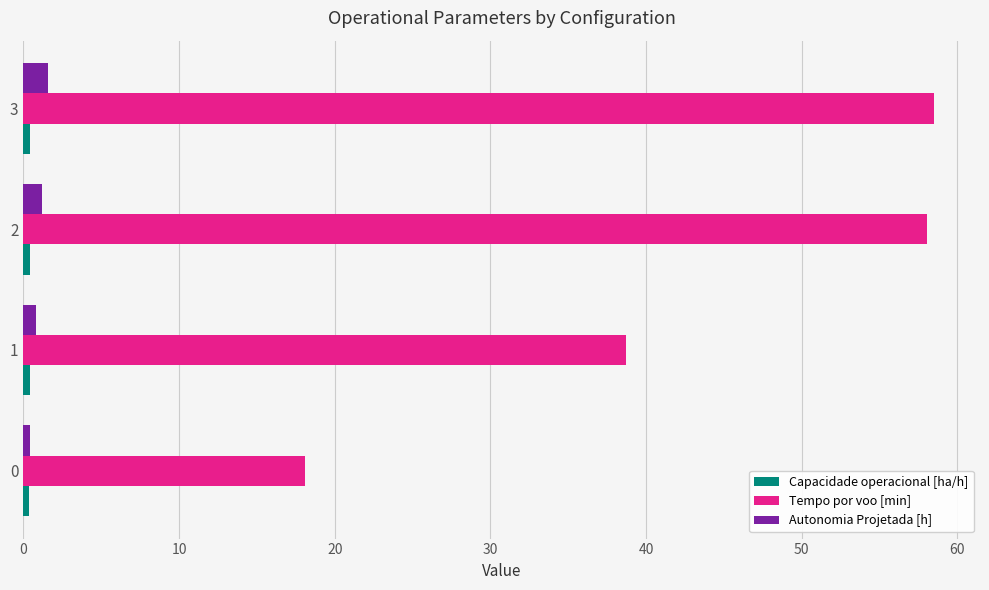

What is the average value of the Autonomia Projetada [h] series?

1.0